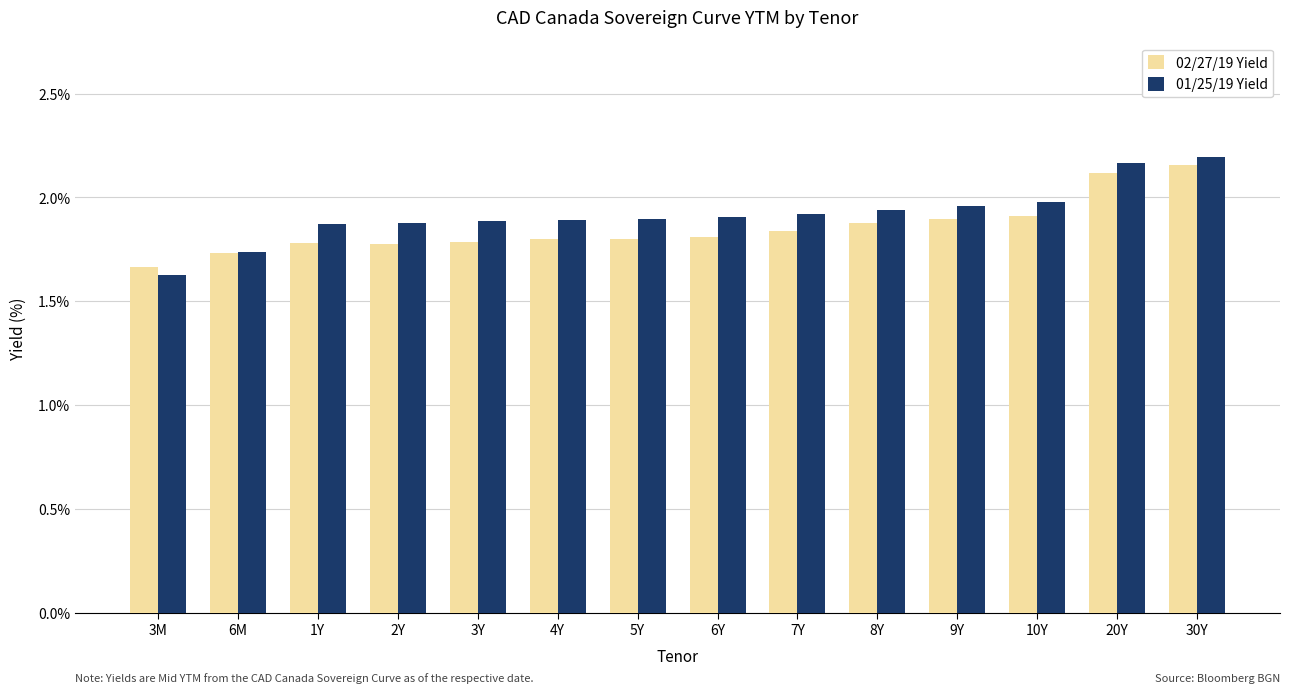

How many groups of bars are there?

14